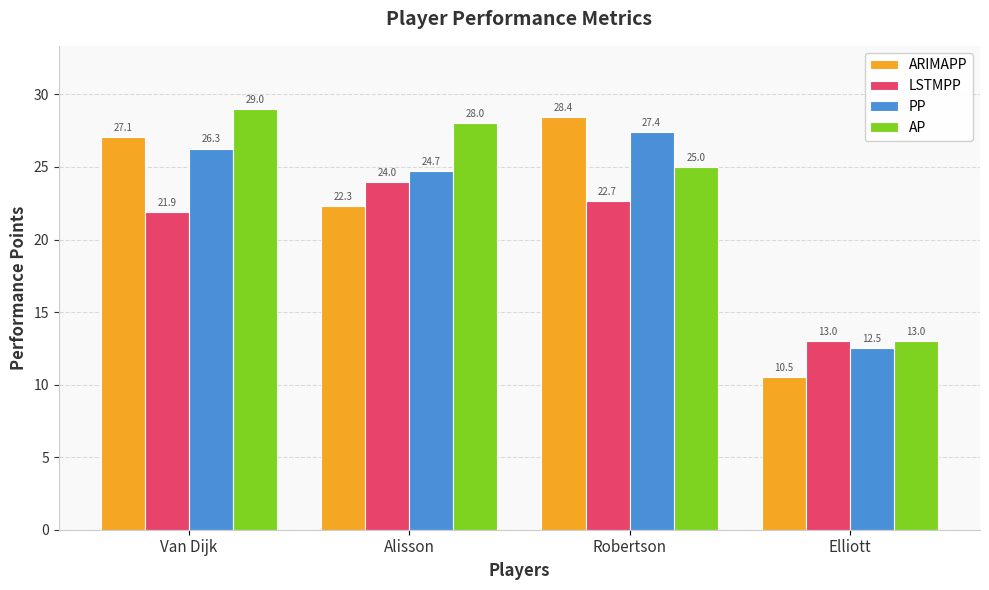

What is the difference between the maximum and minimum values in the ARIMAPP series?

17.9